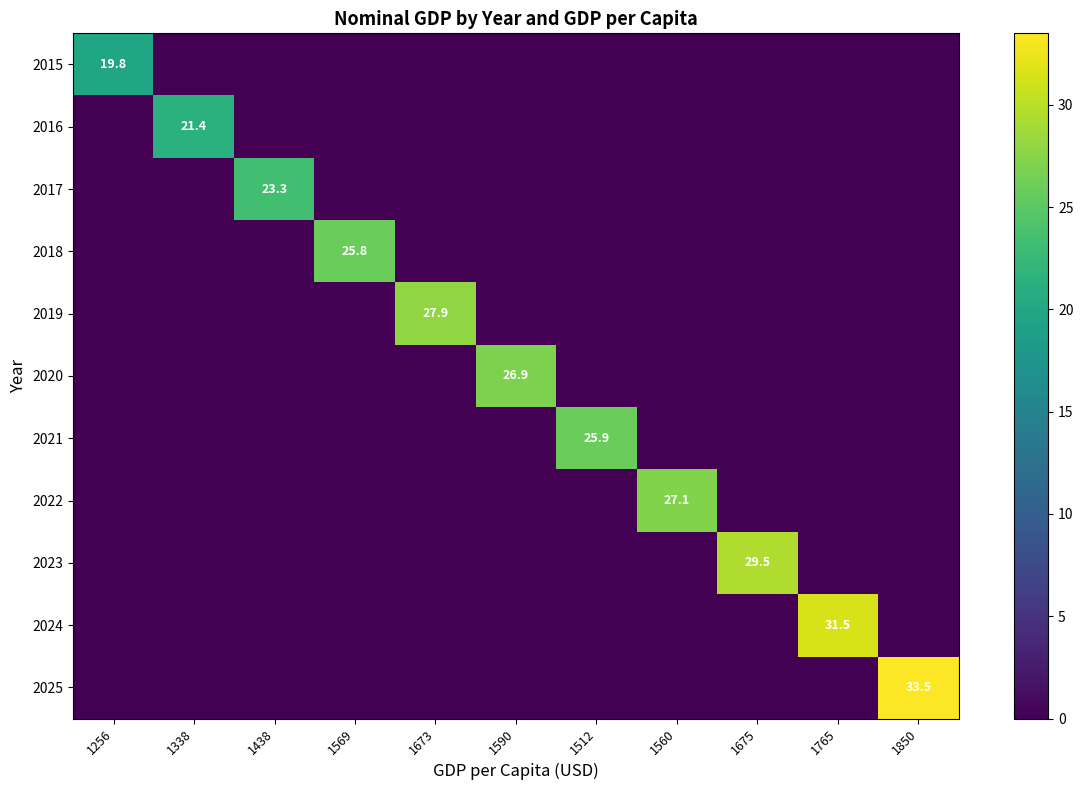

How many values in the 2020 series exceed 0?

1